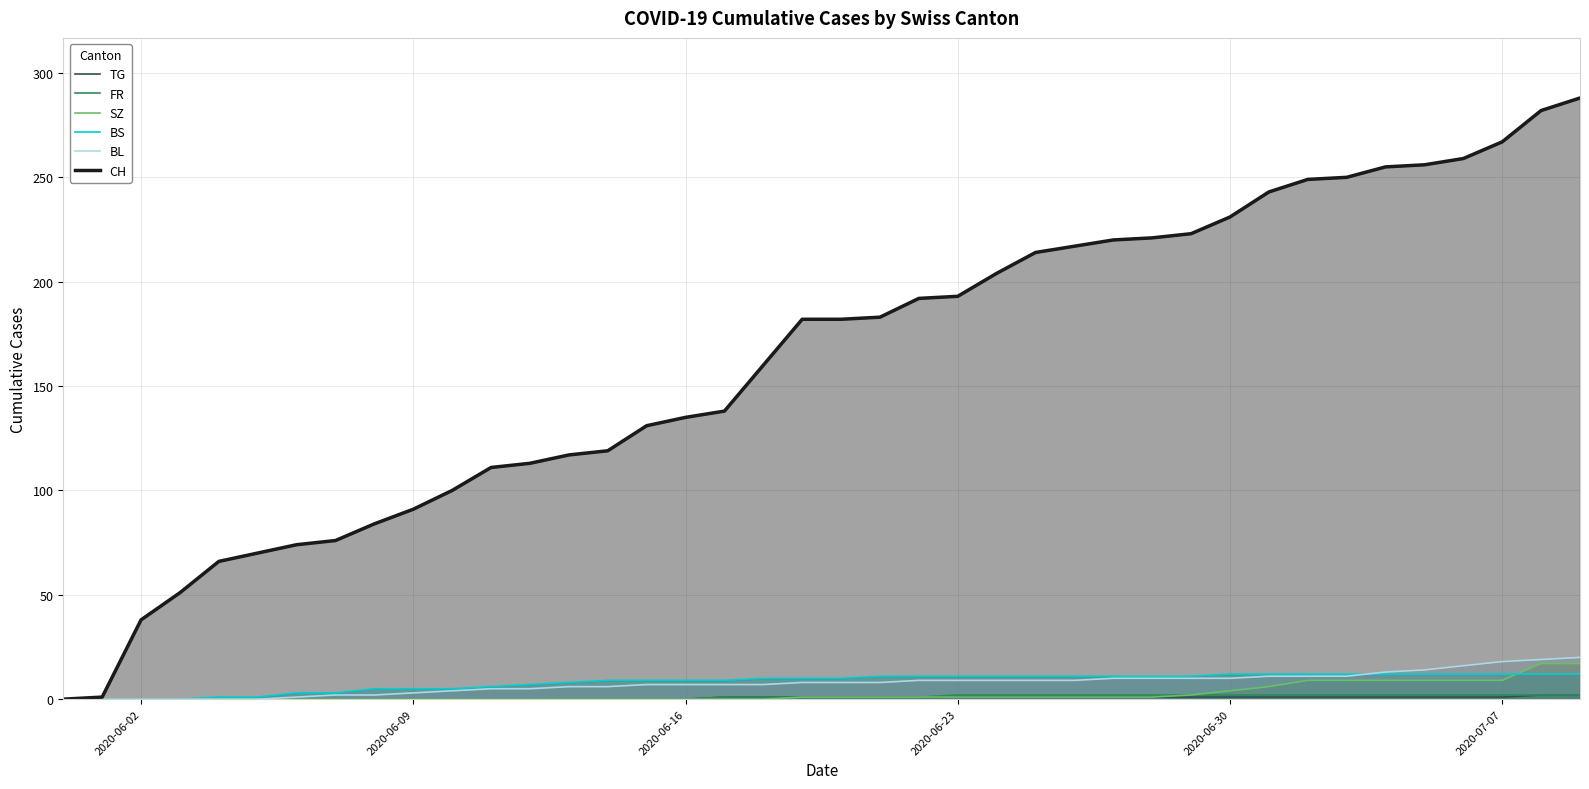

How many lines are shown in the chart?

6